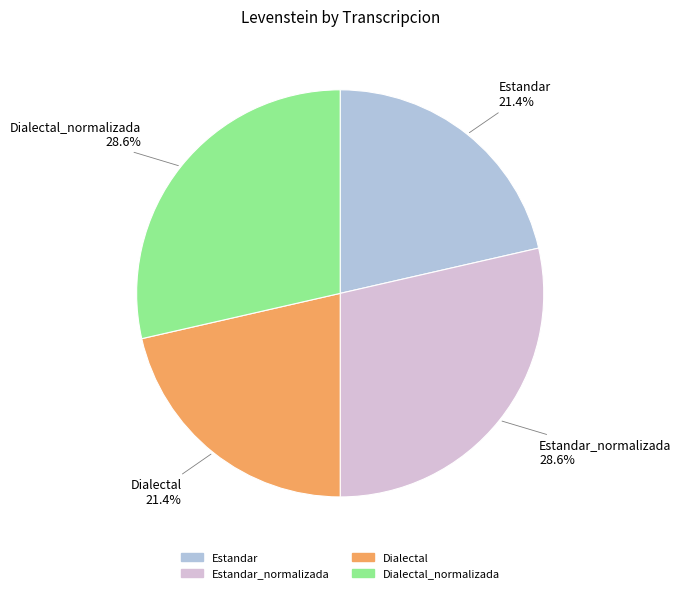

Is there any slice that represents more than half of the pie?

No